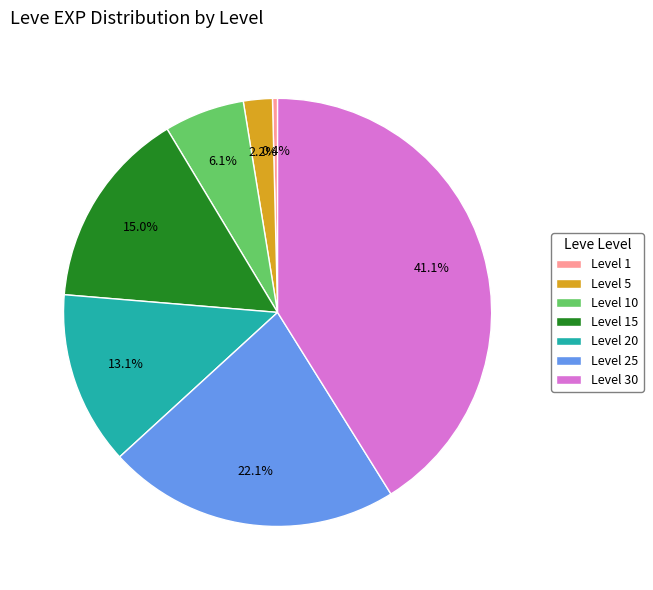

How many segments does this pie chart have?

7